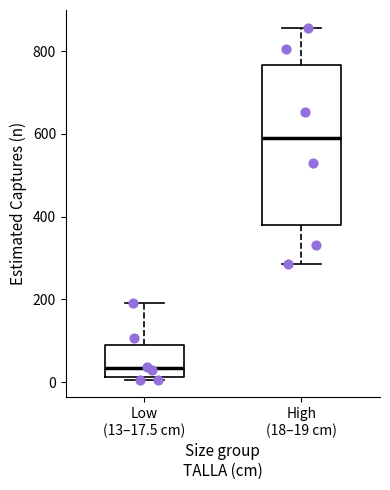

Reading left to right, transcribe this box plot: for each box, give where its median line is, the range the box spans, and where its two whiskers end, as read against the y-axis. The values are not printed on the chart, so give them approximately, as read against the axis.

Low (13–17.5 cm): median 40, box 20 to 80, whiskers 0 to 200
High (18–19 cm): median 600, box 380 to 760, whiskers 280 to 860